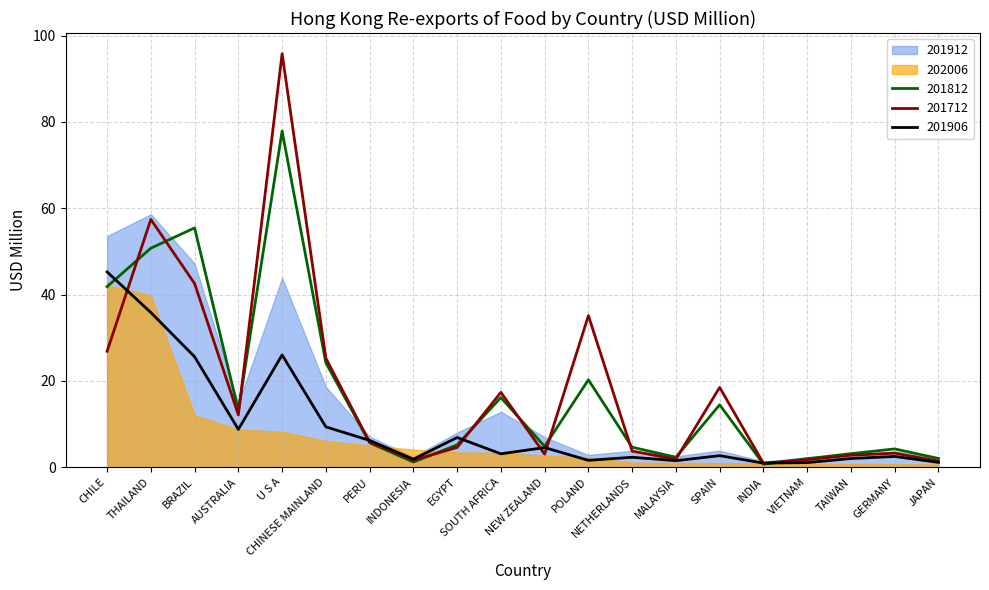

How many lines are shown in the chart?

3